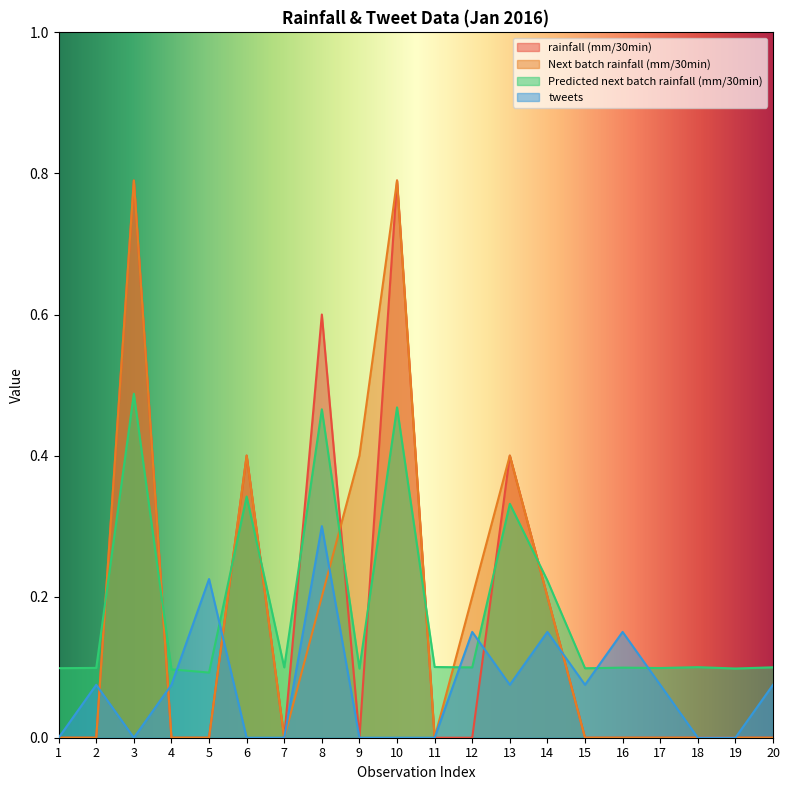

Is it true that Next batch rainfall (mm/30min) equals -0.3 at 17?

False